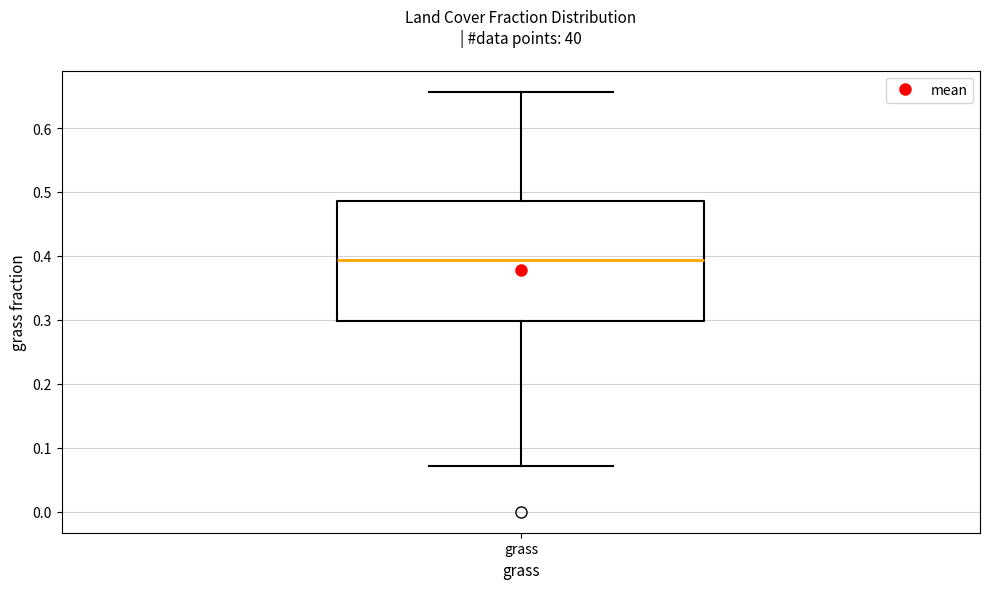

Transcribe this box plot: give where the median line is, the range the box spans, and where the two whiskers end, as read against the y-axis. The values are not printed on the chart, so give them approximately, as read against the axis.

median 0.39, box 0.30 to 0.49, whiskers 0.07 to 0.66